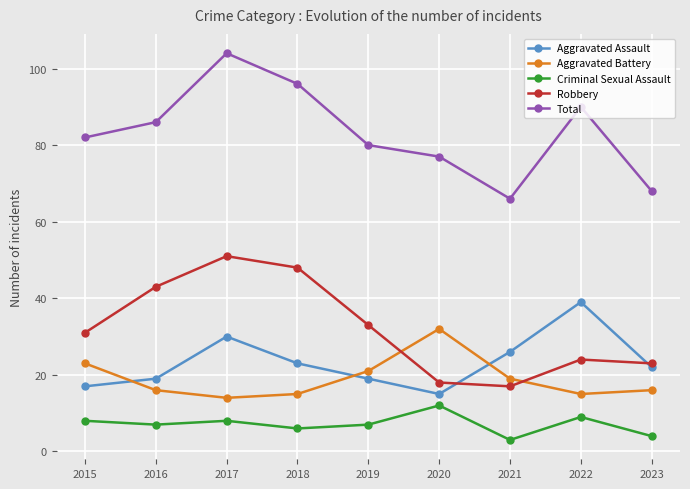

What is the maximum value for Aggravated Battery?

32